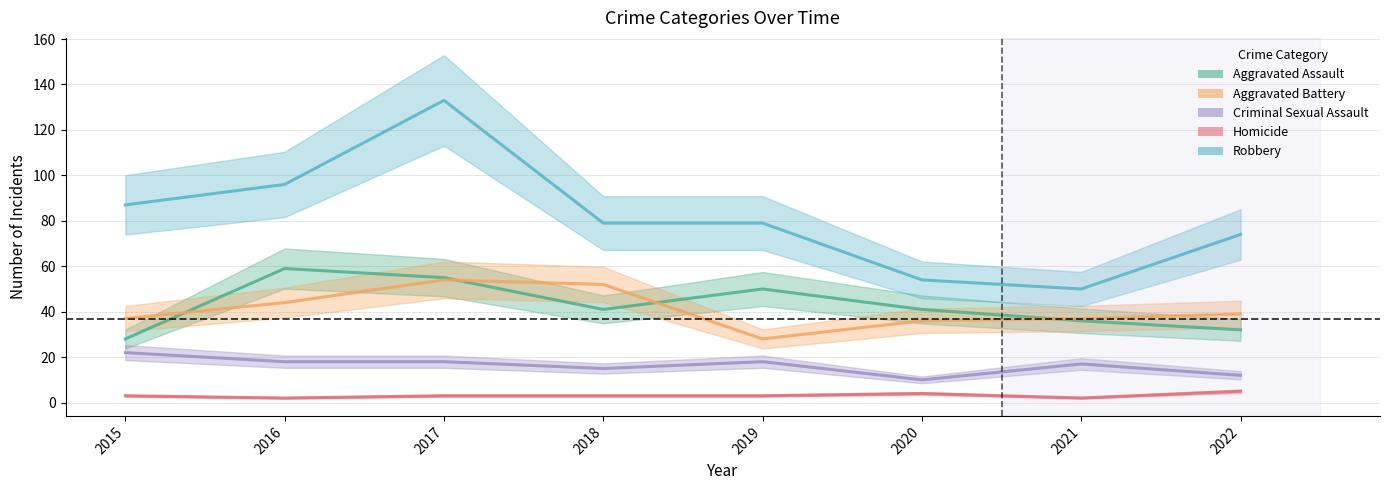

What is the maximum value for Criminal Sexual Assault?

22